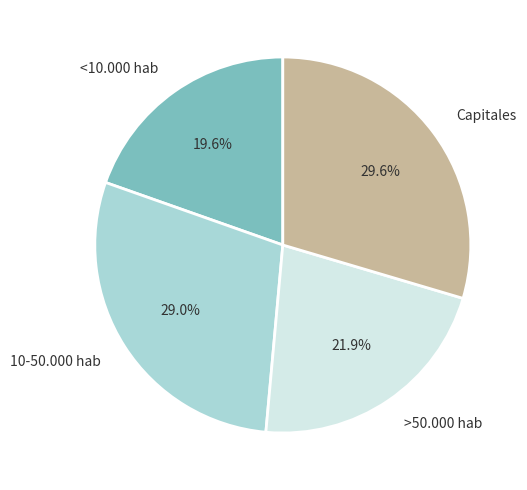

How many segments does this pie chart have?

4